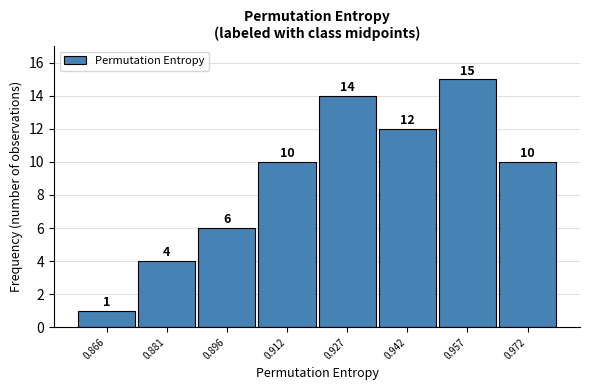

Which range on the x-axis has the tallest bar?

0.950 to 0.964